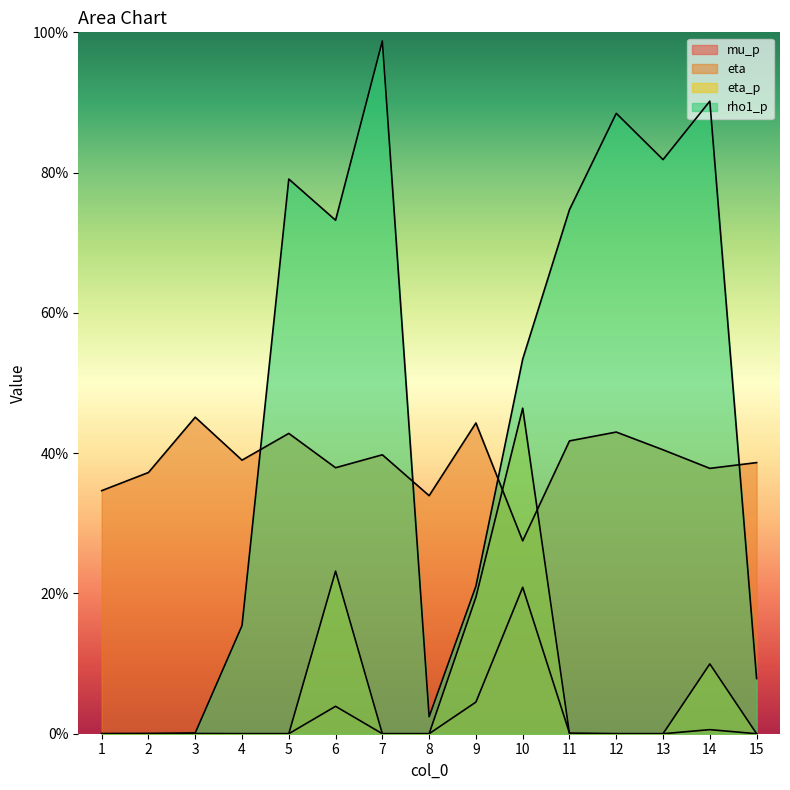

The mu_p series shows 0.4 at 10. True or false?

False